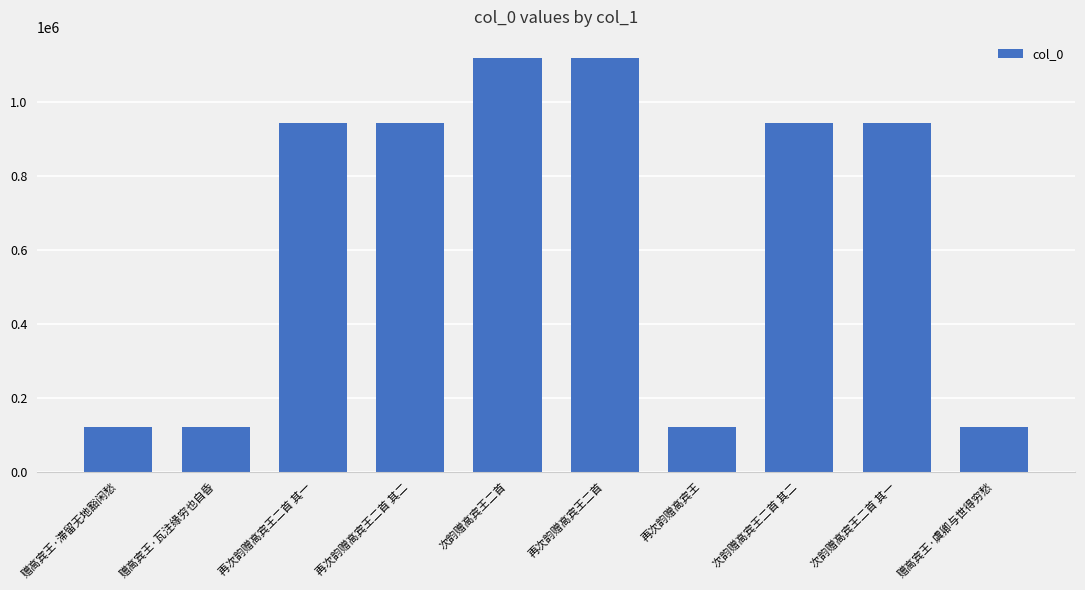

What is the difference between the maximum and minimum values?

999592